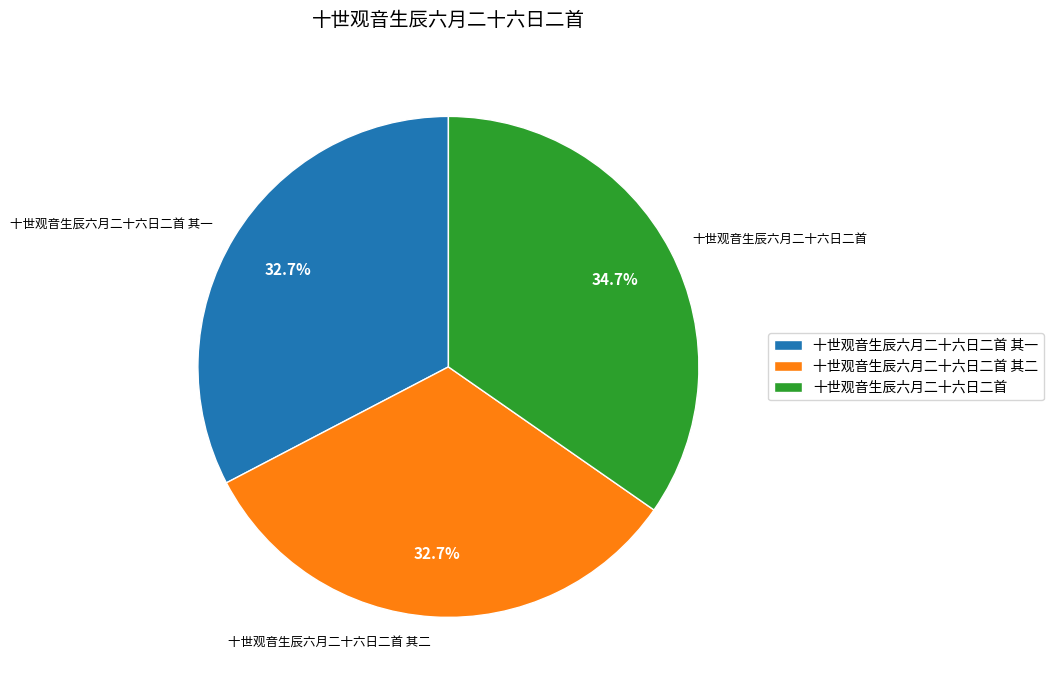

To the nearest percent, what is the average slice percentage?

33%